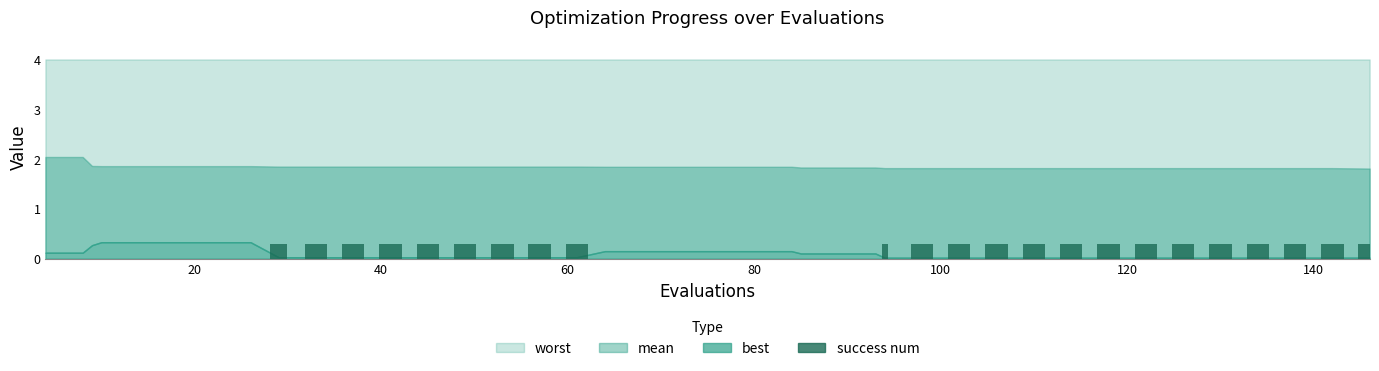

How many series are shown in this chart?

1